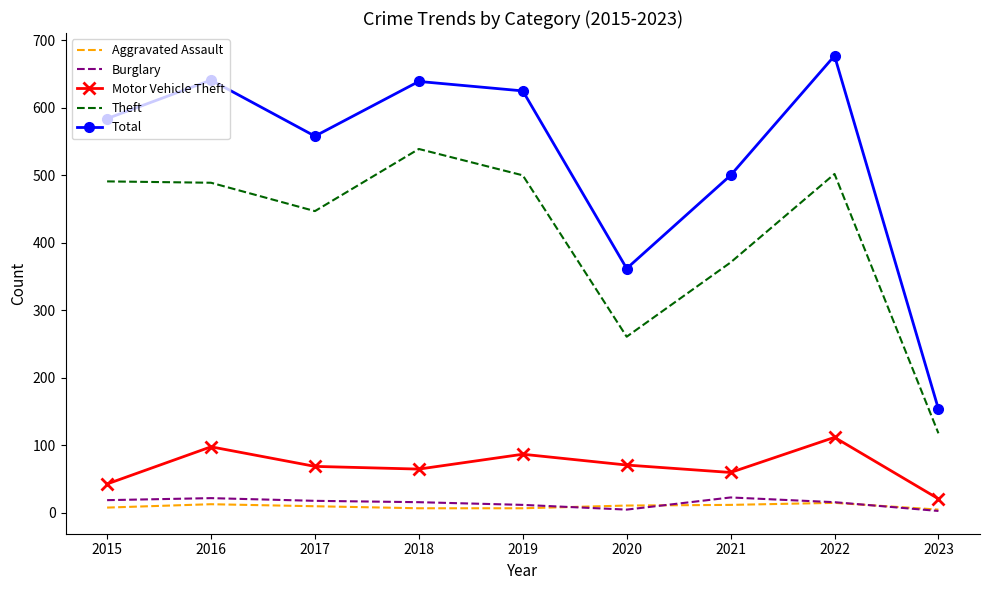

True or false: Theft and Aggravated Assault intersect in this chart.

False